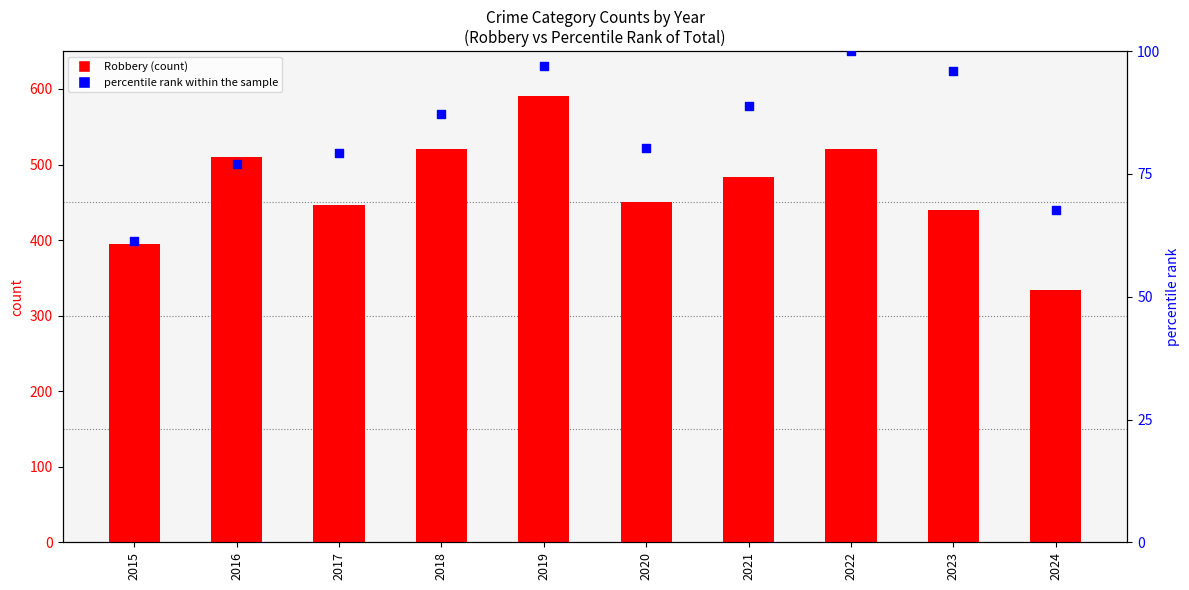

Which series contains the highest Y value?

Robbery